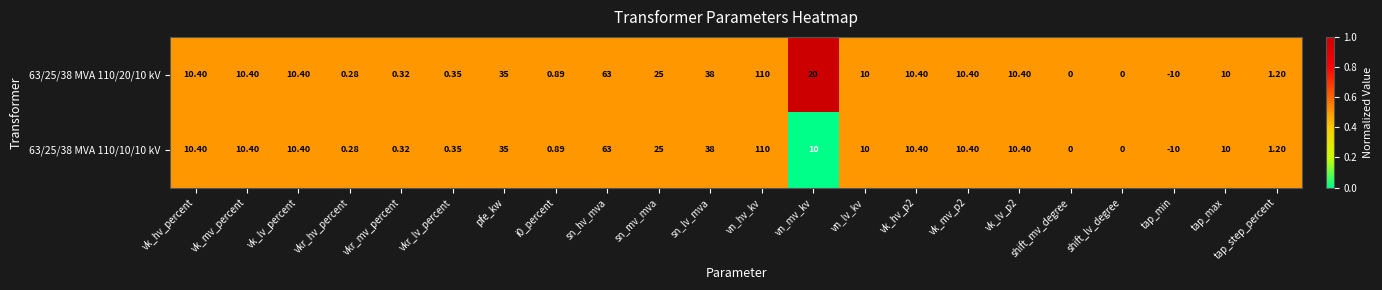

Which category has the highest value in the 63/25/38 MVA 110/20/10 kV series?

vn_hv_kv